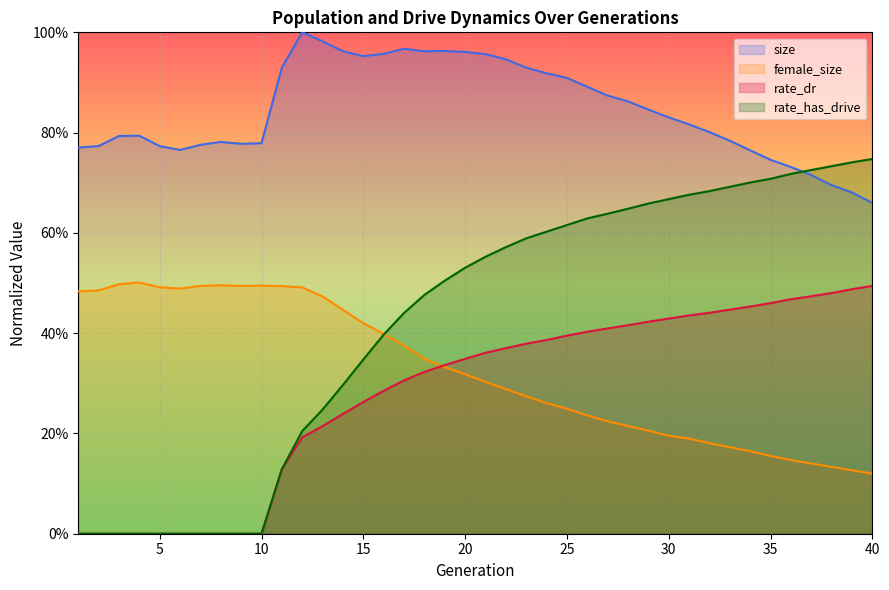

Which series has the largest total across all categories?

size